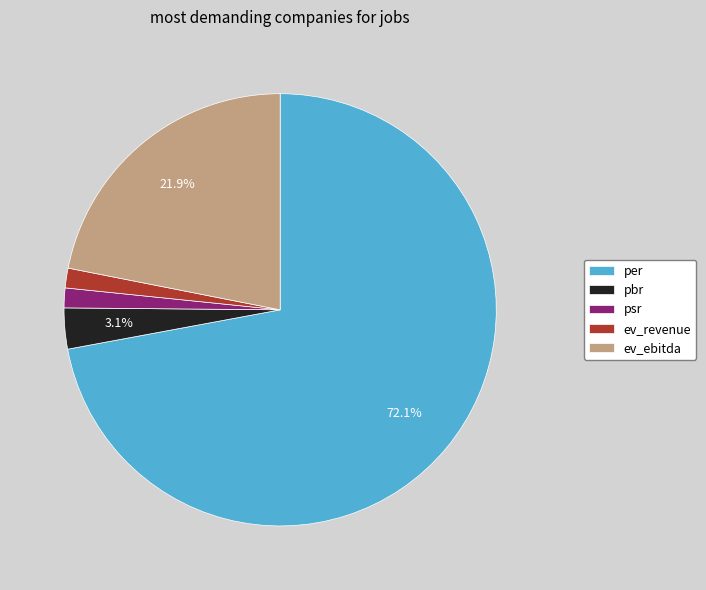

How many slices are in this pie chart?

5